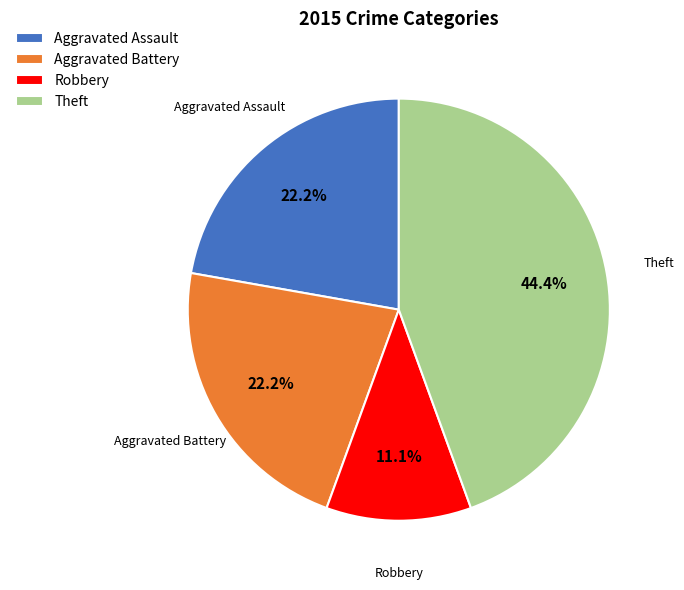

To the nearest percent, what is the average slice percentage?

25%